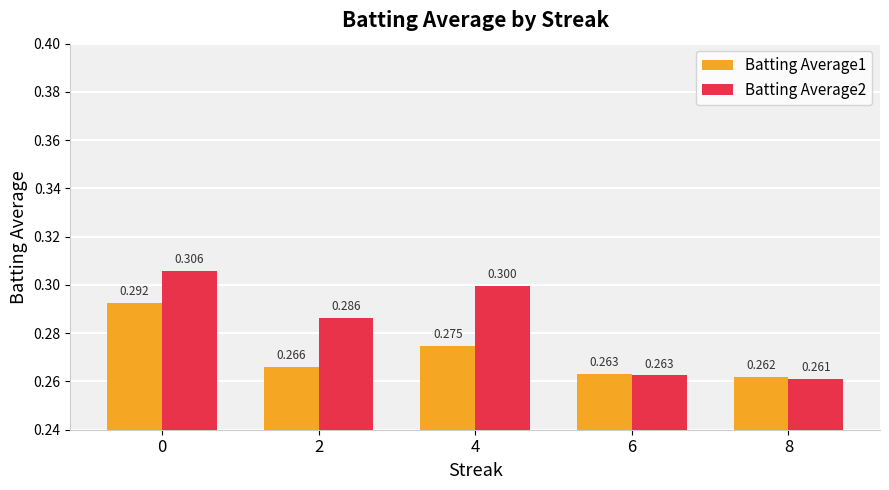

Is it true that Batting Average1 equals 0.2 at 0?

False